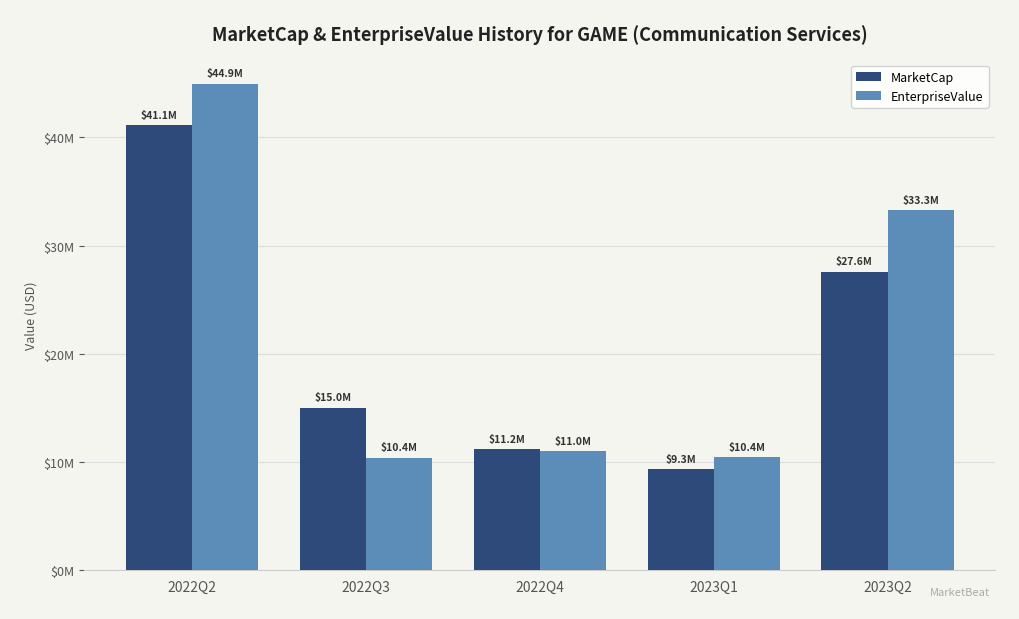

What are all the series names shown in the legend?

MarketCap, EnterpriseValue